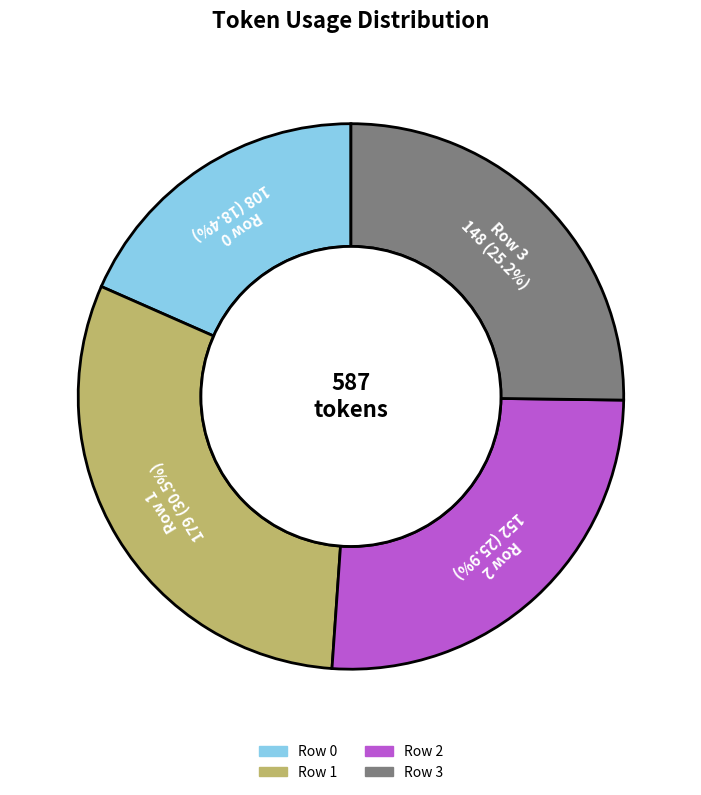

Does any single category account for the majority?

No